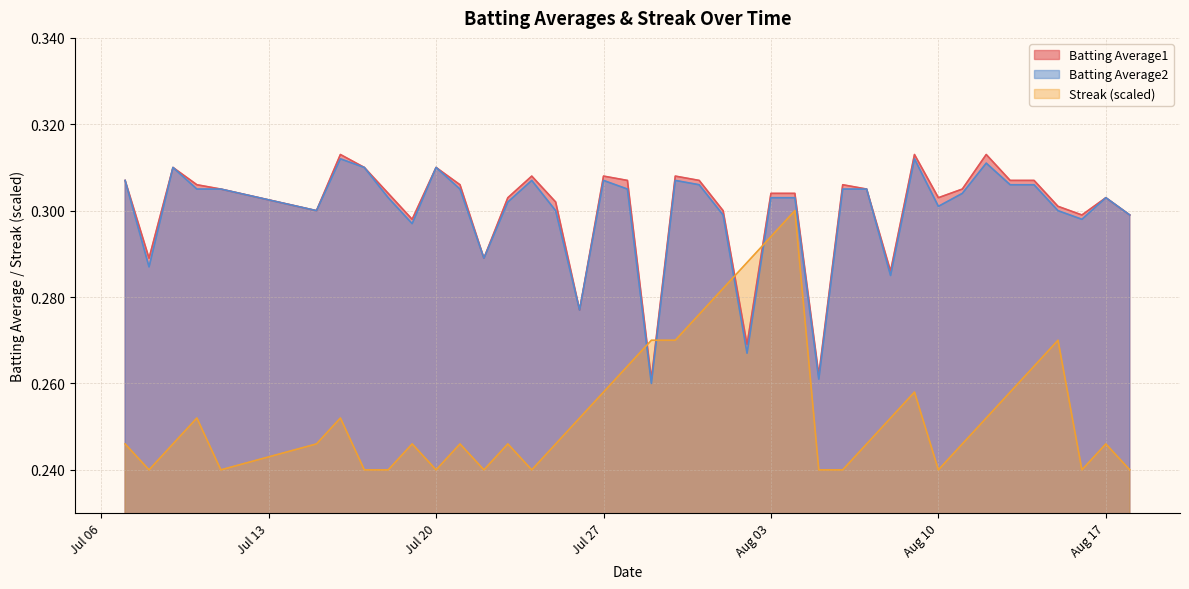

Is it true that Batting Average2 equals 0.4 at 2010-08-06?

False